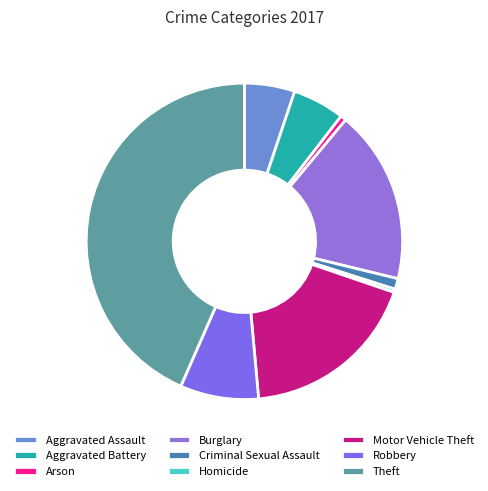

Does Homicide account for over 50% of the chart?

No